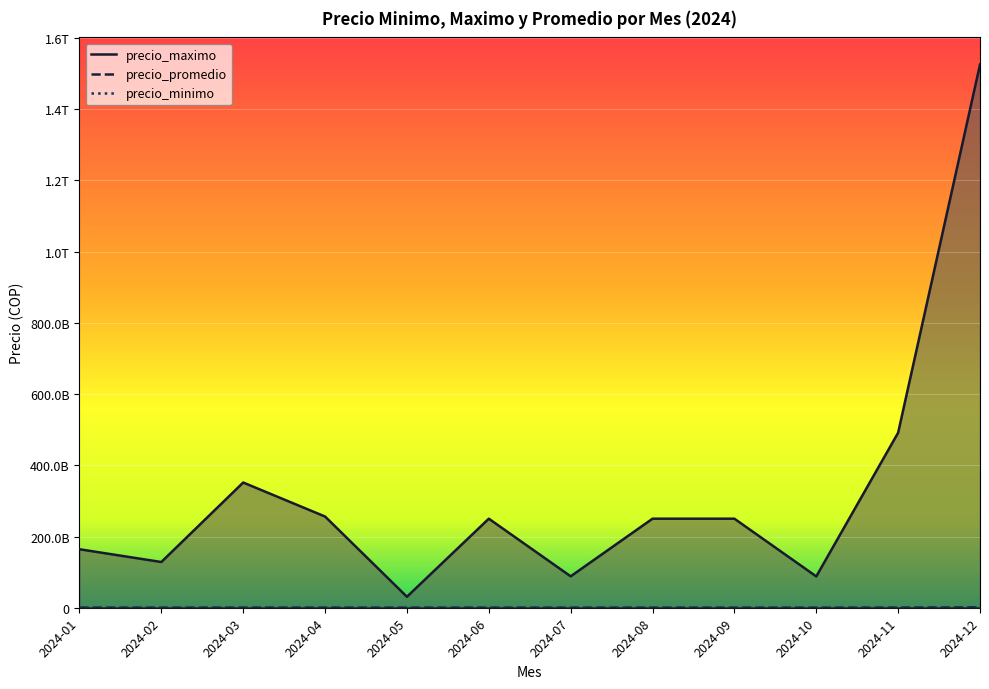

How many values in the precio_maximo series exceed 250000000000?

4